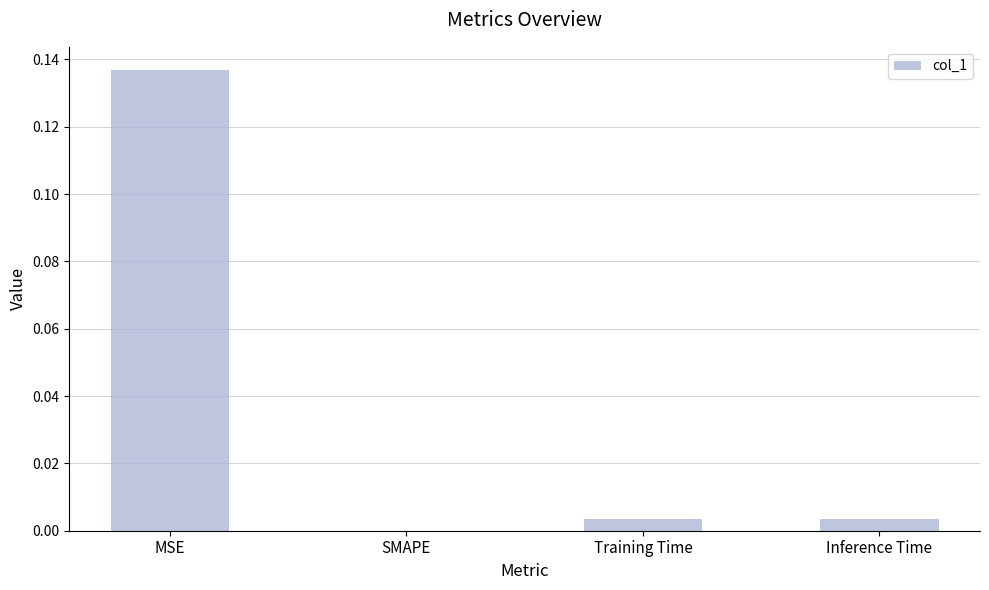

Between MSE and Training Time, which is larger?

MSE